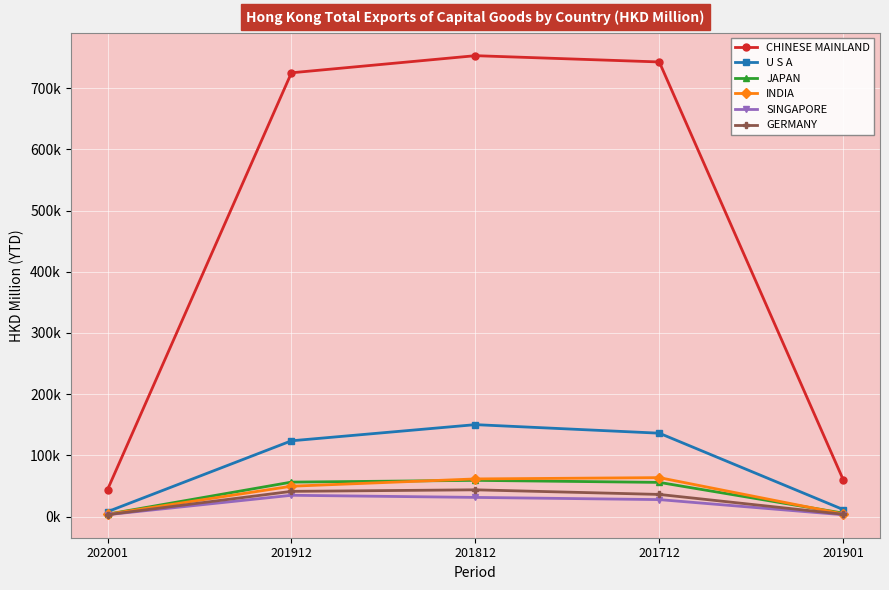

What is the lowest value of the CHINESE MAINLAND series?

43985.3